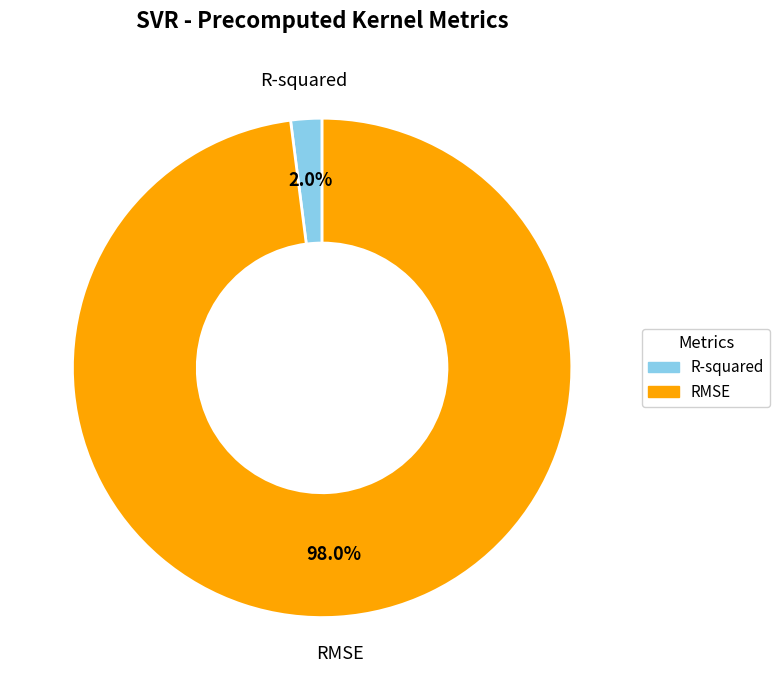

Does R-squared account for over 50% of the chart?

No